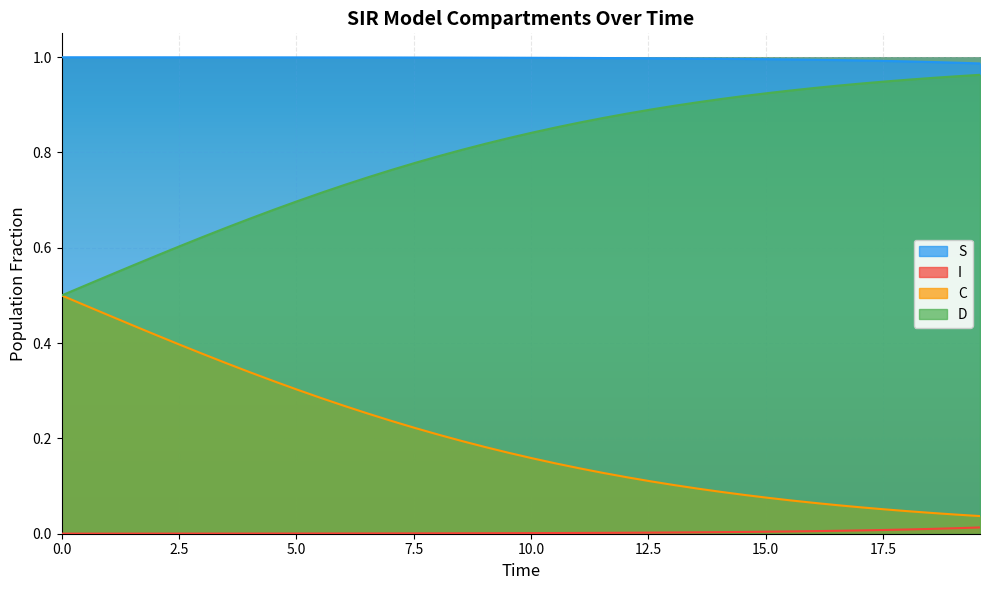

Rank the series by their average value, from lowest to highest.

I, C, D, S